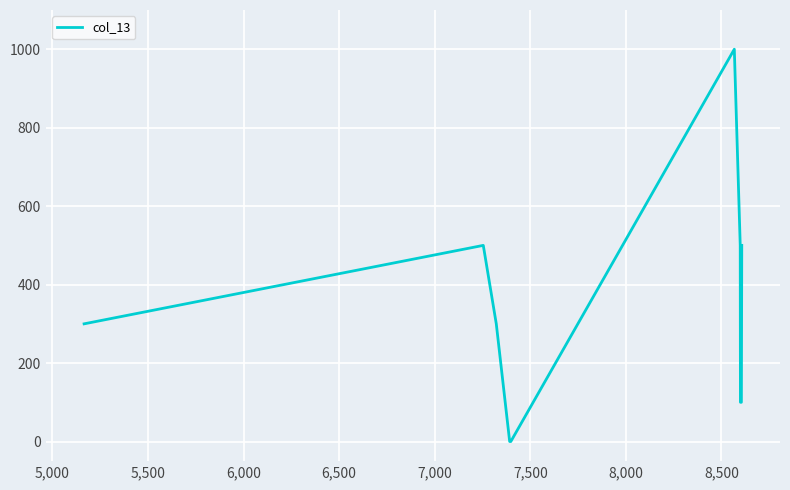

What is the maximum value shown in the chart?

1000